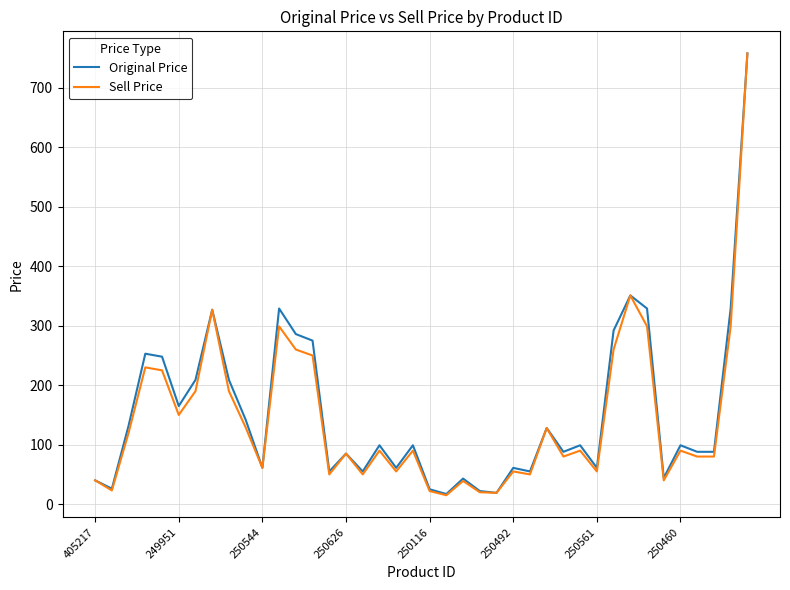

What is the greatest value displayed?

758